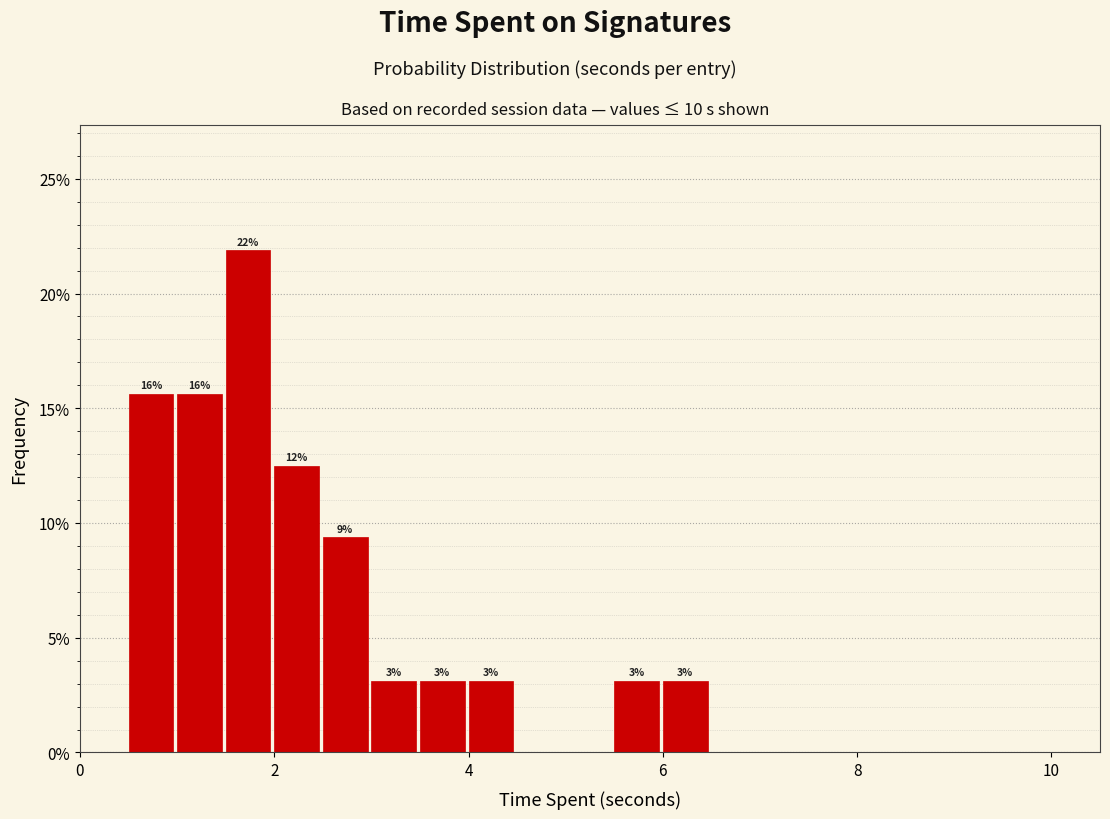

Around what value on the x-axis is the tallest bar? Give the approximate position of its centre, as read against the axis.

1.8